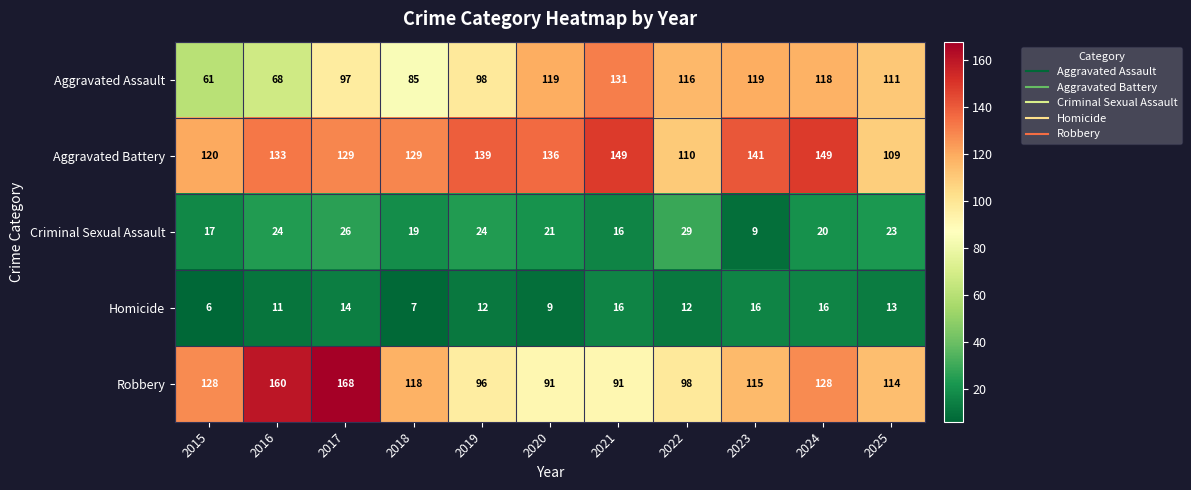

Rank the series by their maximum value, from lowest to highest.

Homicide, Criminal Sexual Assault, Aggravated Assault, Aggravated Battery, Robbery